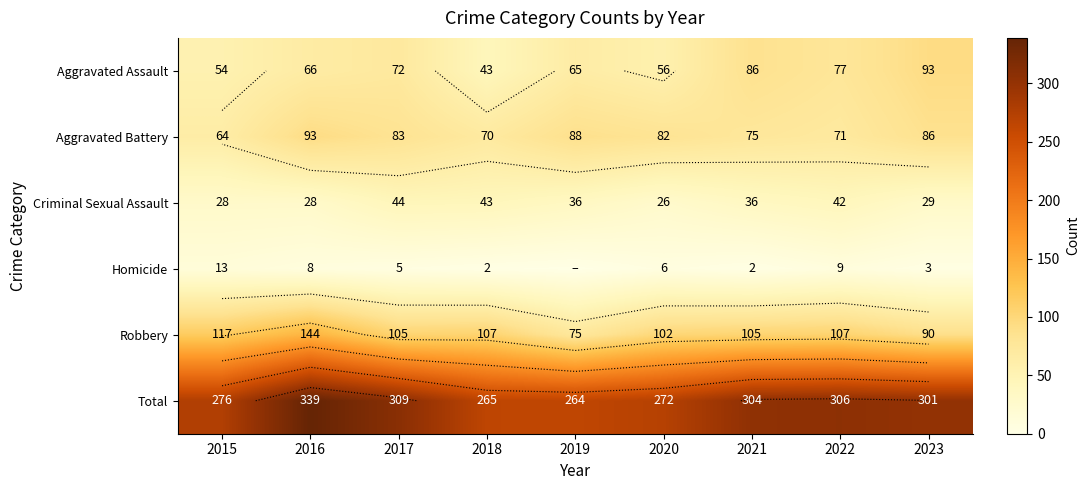

What is the sum of all Criminal Sexual Assault values?

312